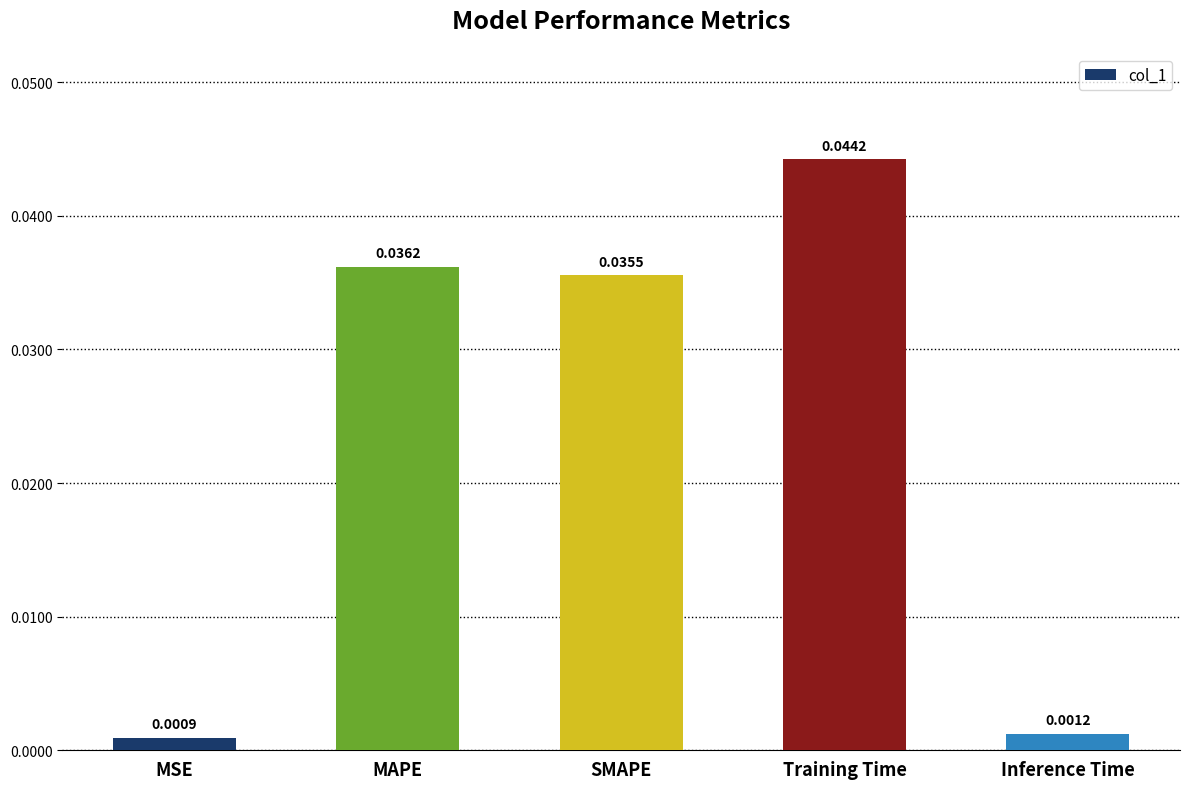

List the labels in order of value, smallest first.

MSE, Inference Time, SMAPE, MAPE, Training Time